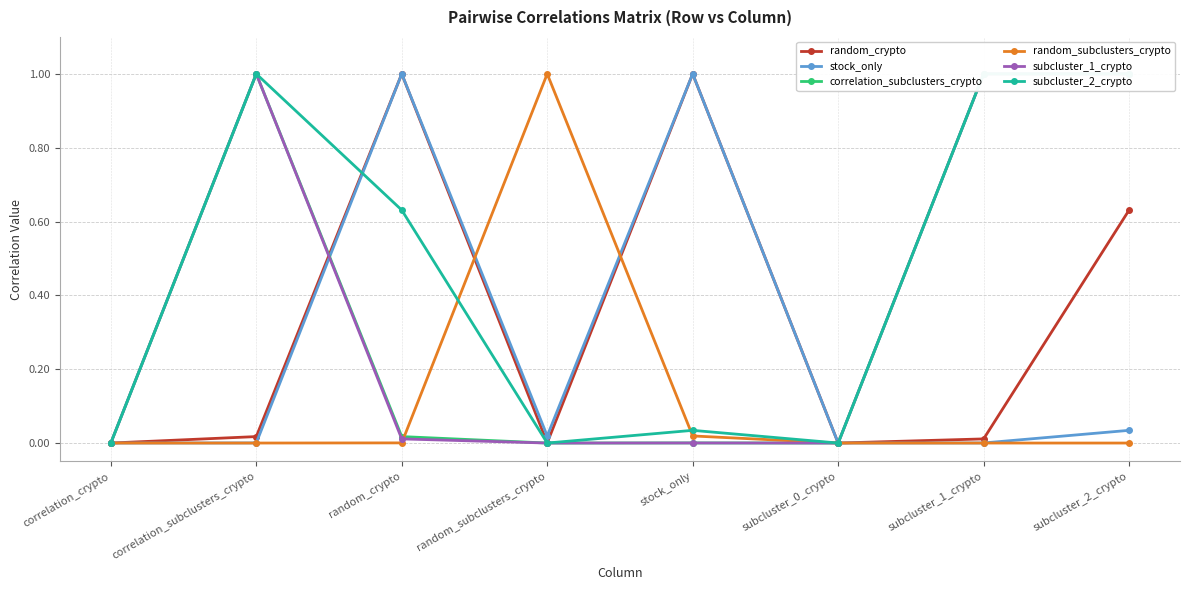

Between random_subclusters_crypto and random_crypto, which is larger?

random_crypto